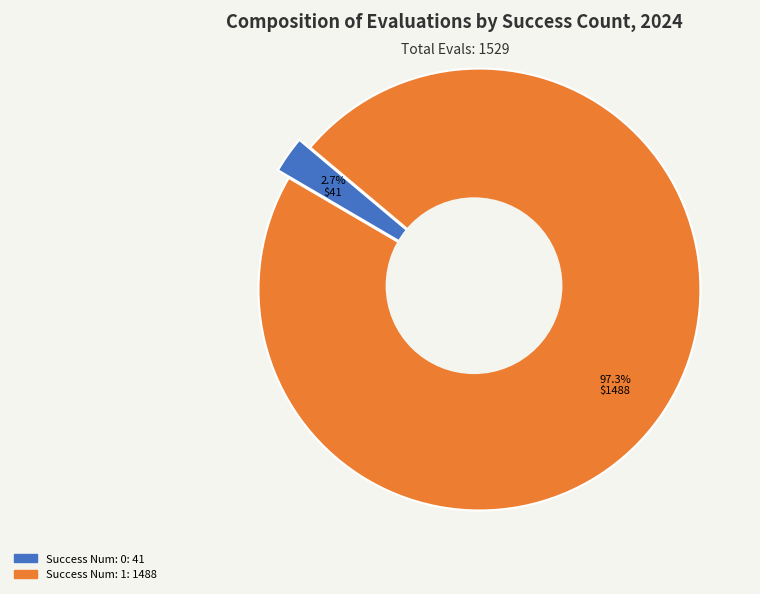

Is it true that 0 is 13% of the pie?

False